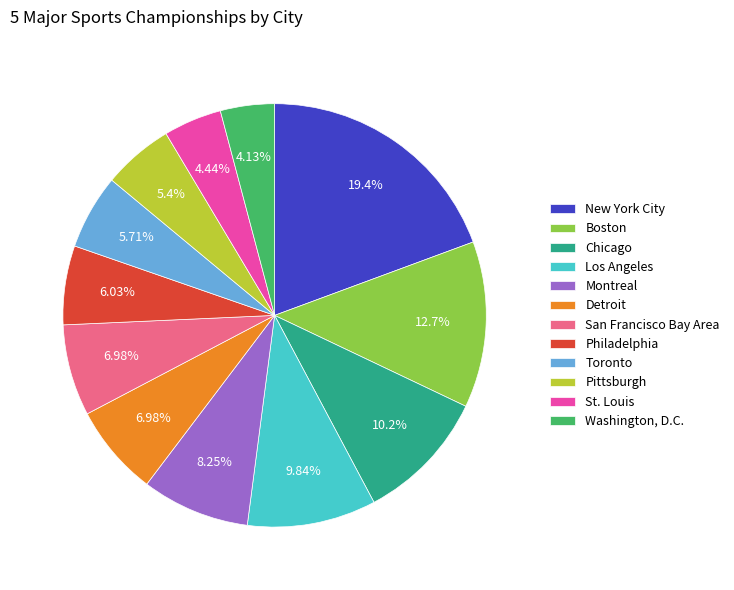

Count the number of slices in the pie.

12